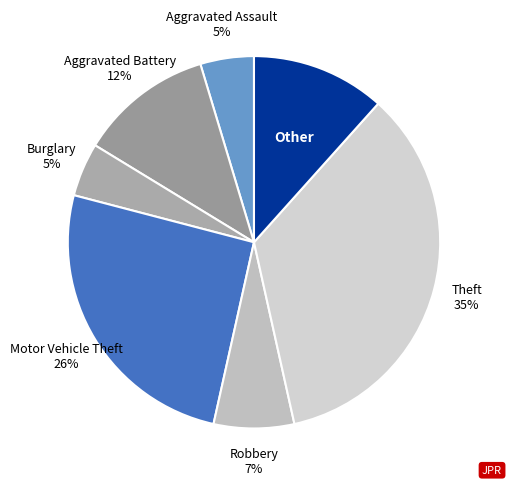

Combined, do Theft and Robbery account for over 50%?

No